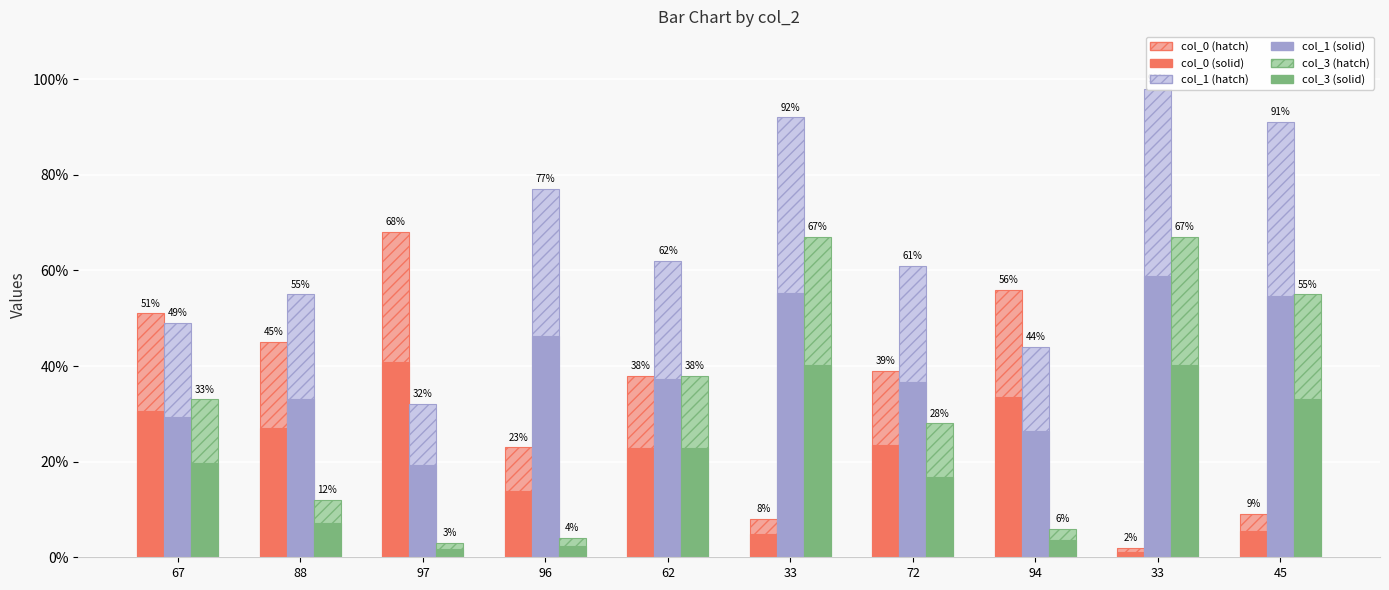

What is the difference between the col_0 (solid) values at 72 and 88?

3.6